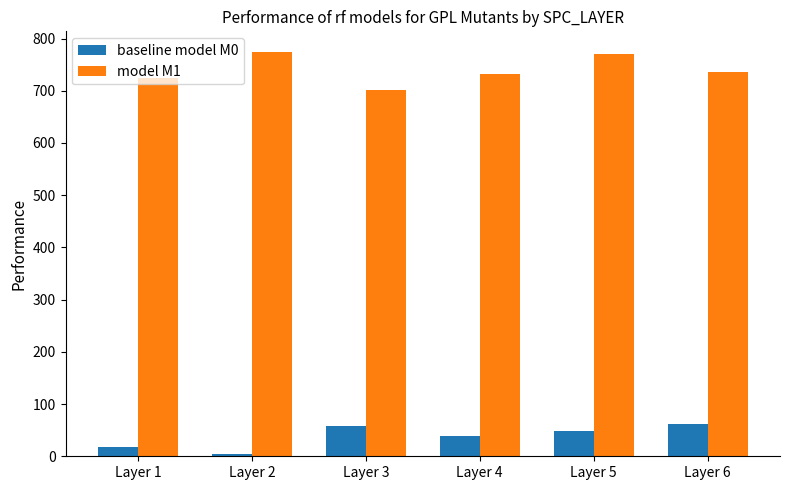

What is the value of the baseline model M0 bar at the 5th from the left?

48.0